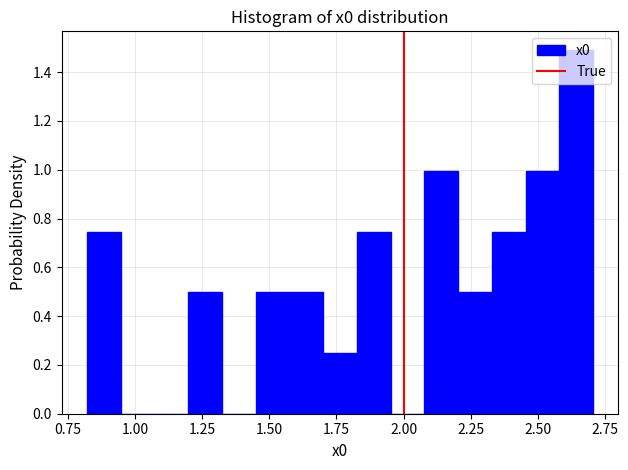

Around what value on the x-axis is the tallest bar? Give the approximate position of its centre, as read against the axis.

2.65